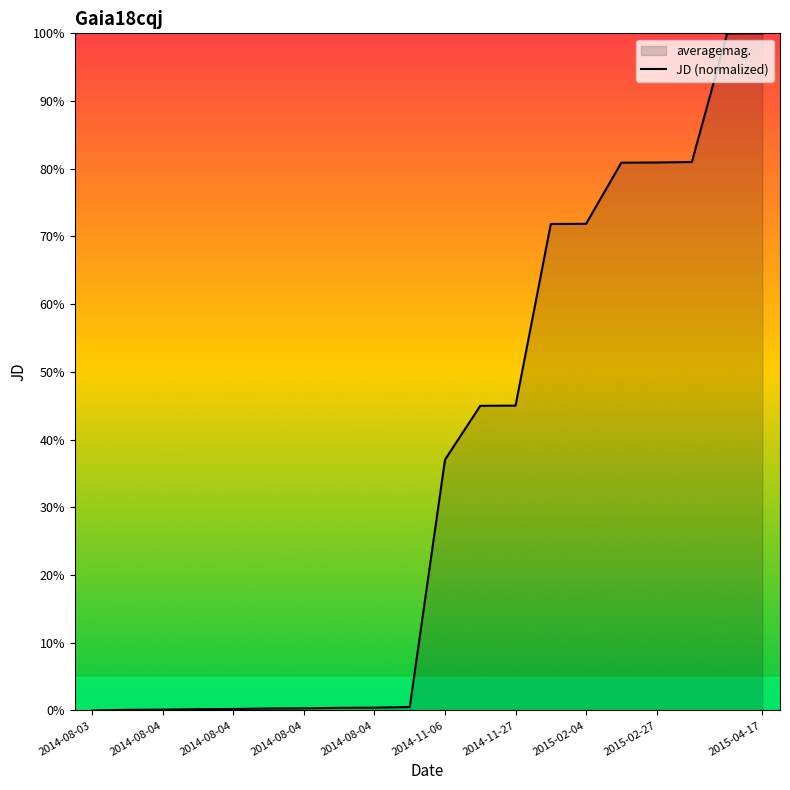

Reading left to right, transcribe all the data shown in this chart.

0.0	0.1	0.1	0.2	0.2	0.3	0.3	0.4	0.4	0.5	37.0	45.0	45.0	71.8	71.9	80.9	80.9	81.0	100.0	100.0